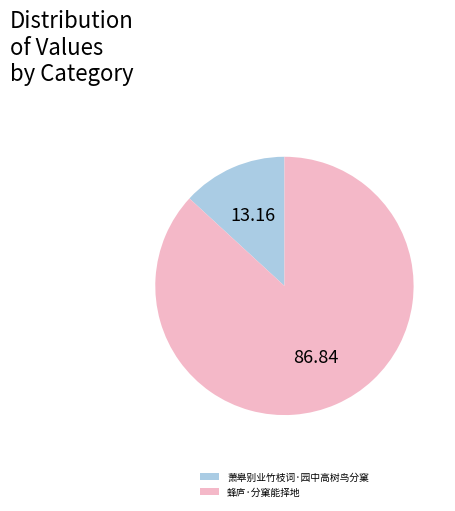

Between 蜂庐·分窠能择地 and 萧皋别业竹枝词·园中高树鸟分窠, which is larger?

蜂庐·分窠能择地